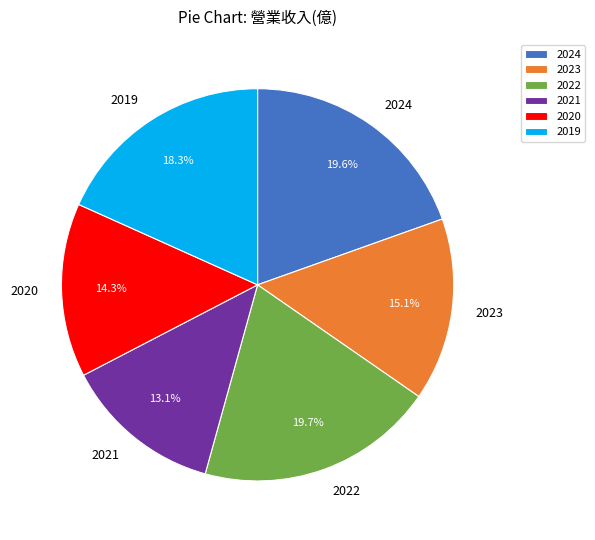

Is 2023 the majority of the pie?

No